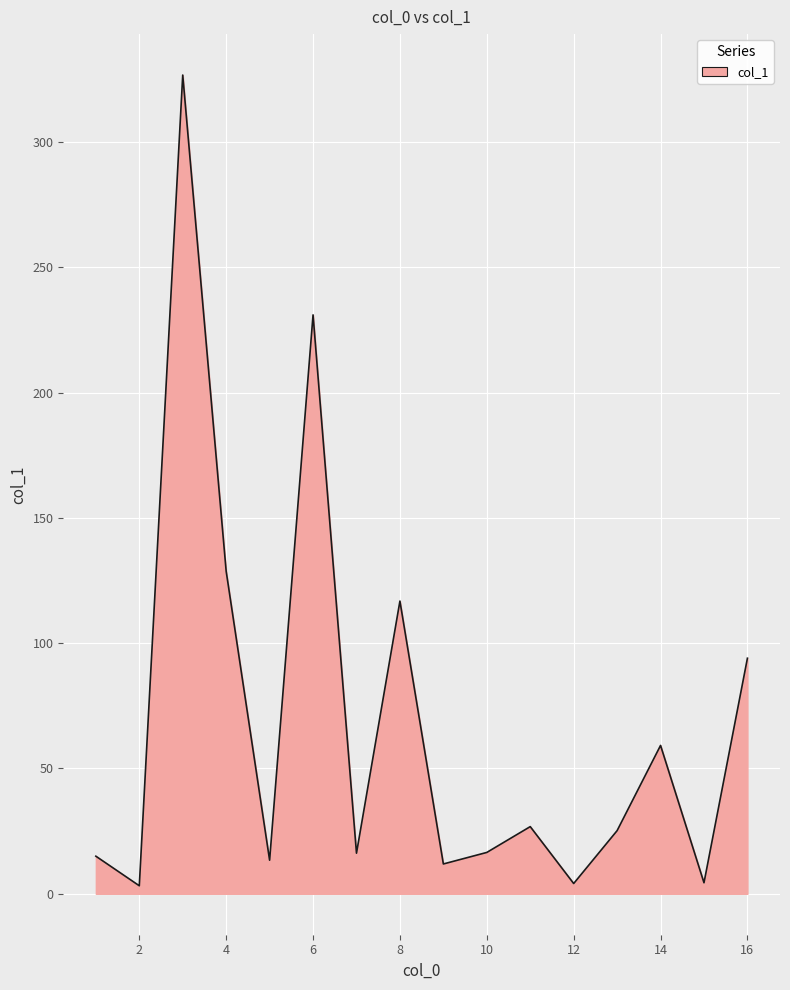

What is the greatest value displayed?

326.7